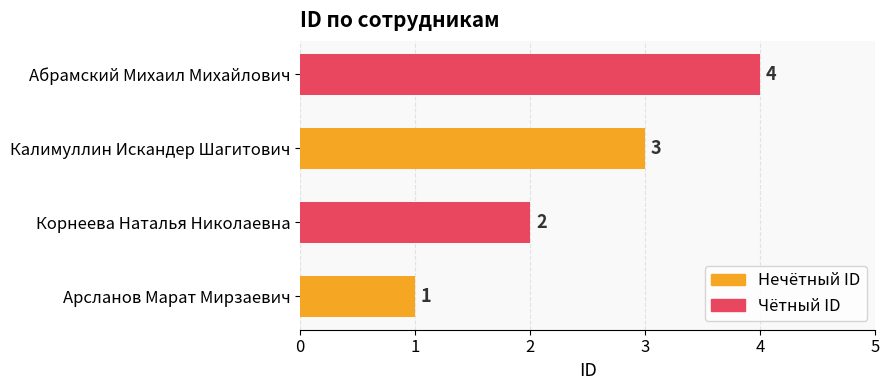

Are the bars horizontal?

Yes